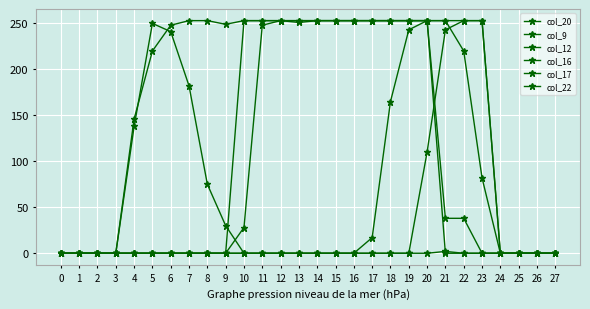

How many data points in col_22 are above 0?

7